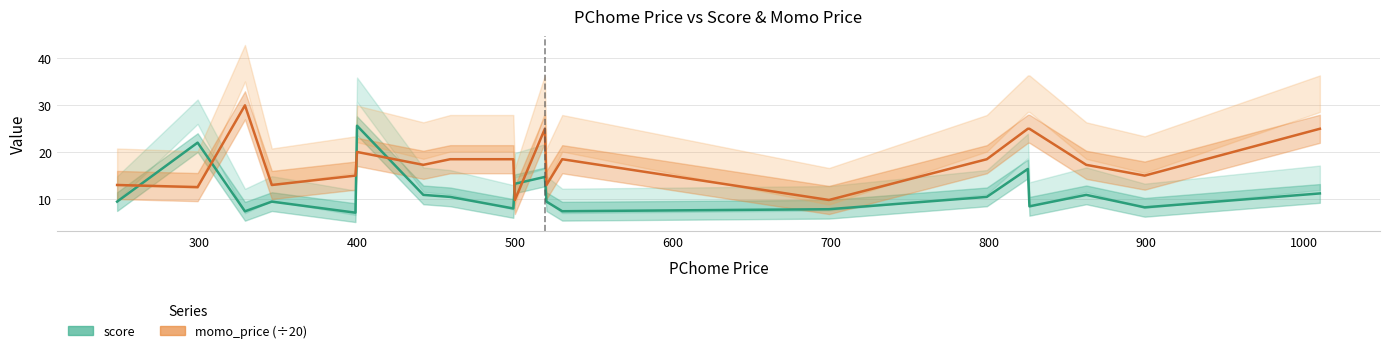

How many data points in score are less than 10?

10